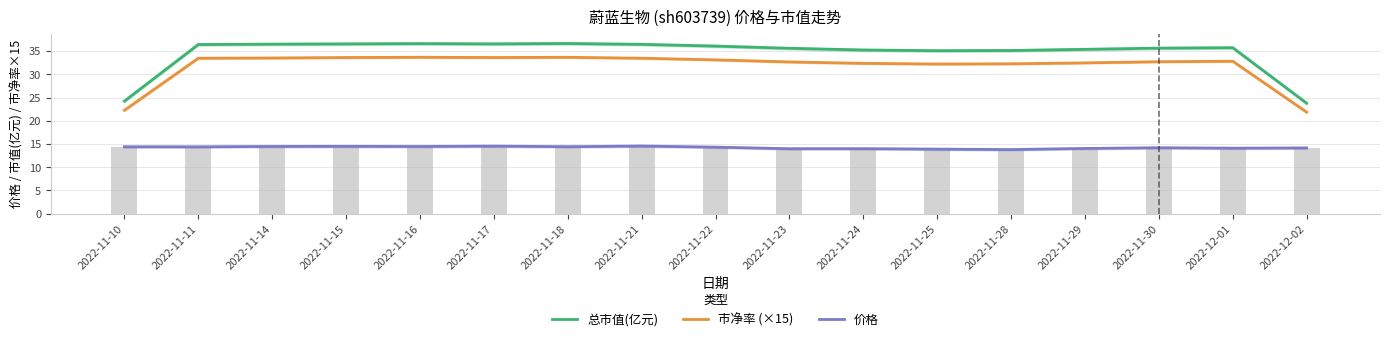

Reading left to right, what are all the values shown in this chart?

总市值(亿元): 2022-11-10=24.2	2022-11-11=36.4	2022-11-14=36.5	2022-11-15=36.5	2022-11-16=36.6	2022-11-17=36.5	2022-11-18=36.6	2022-11-21=36.4	2022-11-22=36.1	2022-11-23=35.6	2022-11-24=35.2	2022-11-25=35.1	2022-11-28=35.1	2022-11-29=35.4	2022-11-30=35.6	2022-12-01=35.7	2022-12-02=23.8
市净率 (×15): 2022-11-10=22.2	2022-11-11=33.5	2022-11-14=33.5	2022-11-15=33.6	2022-11-16=33.6	2022-11-17=33.6	2022-11-18=33.6	2022-11-21=33.4	2022-11-22=33.1	2022-11-23=32.7	2022-11-24=32.4	2022-11-25=32.2	2022-11-28=32.2	2022-11-29=32.4	2022-11-30=32.7	2022-12-01=32.8	2022-12-02=21.9
价格: 2022-11-10=14.4	2022-11-11=14.4	2022-11-14=14.5	2022-11-15=14.5	2022-11-16=14.5	2022-11-17=14.5	2022-11-18=14.4	2022-11-21=14.6	2022-11-22=14.3	2022-11-23=14.0	2022-11-24=14.0	2022-11-25=13.9	2022-11-28=13.8	2022-11-29=14.0	2022-11-30=14.2	2022-12-01=14.1	2022-12-02=14.2